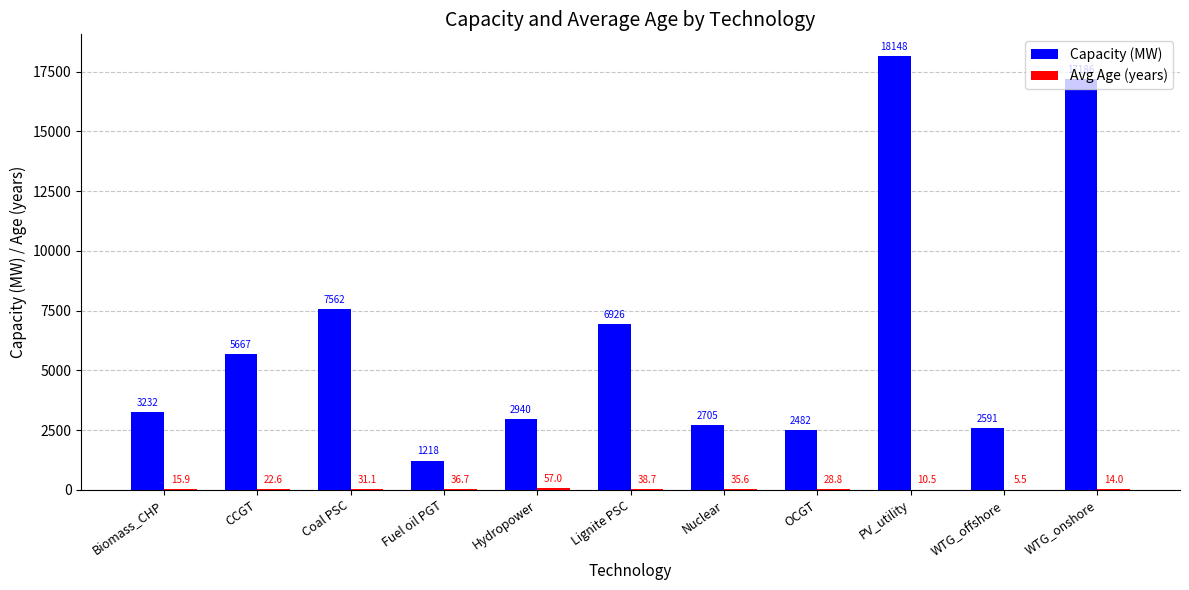

True or false: Capacity (MW) has a value of 6926.3 at Lignite PSC.

True